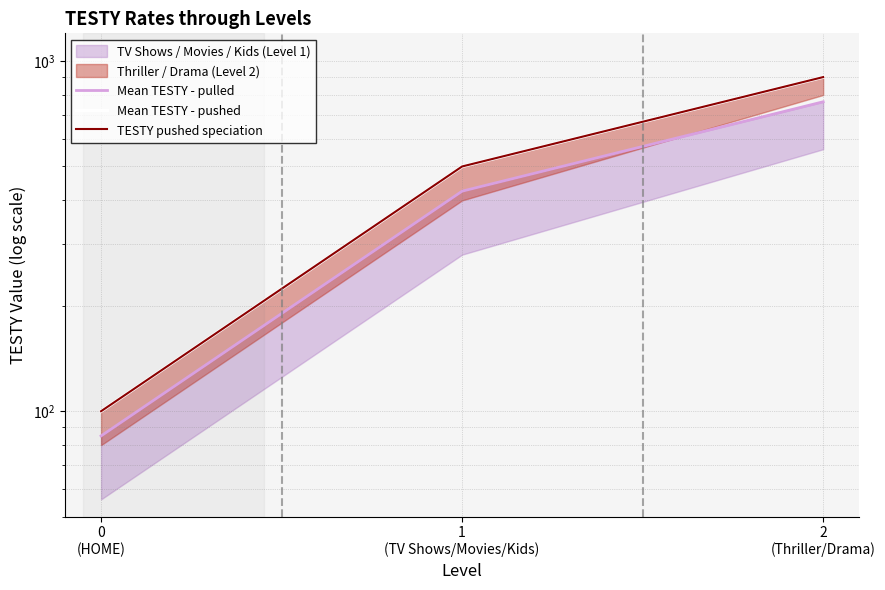

Is it true that Mean TESTY - pulled equals 612 at 1
(TV Shows/Movies/Kids)?

False